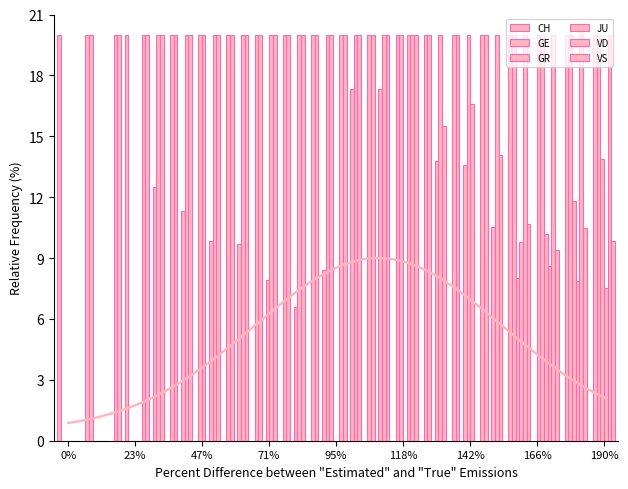

What value does the CH series have at 9?

20.0